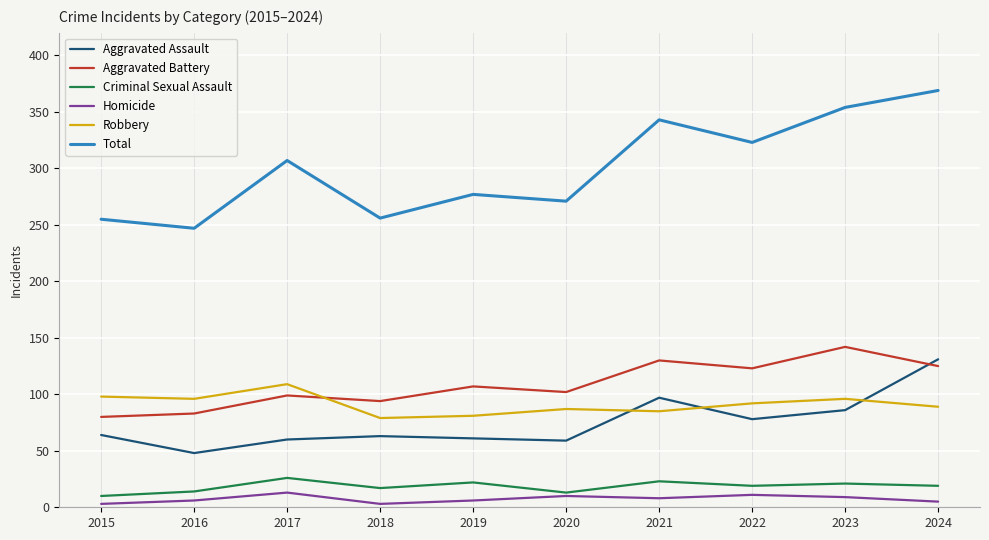

True or false: Robbery and Total intersect in this chart.

False